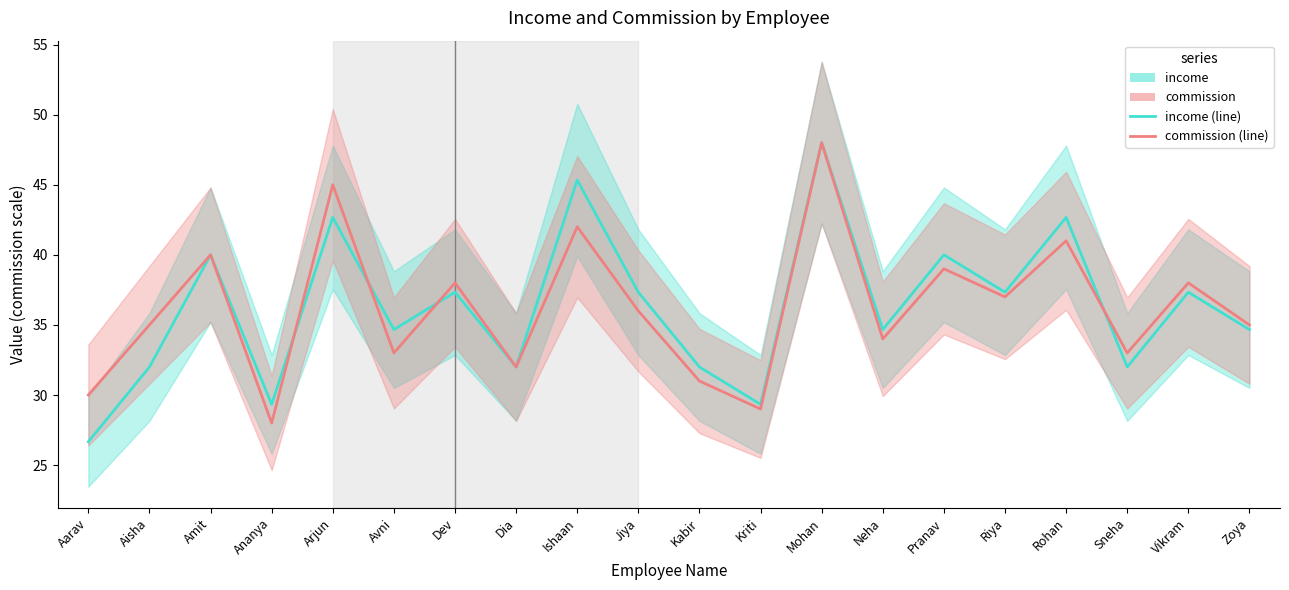

True or false: commission_line has more than 2 points higher than both neighbors.

True